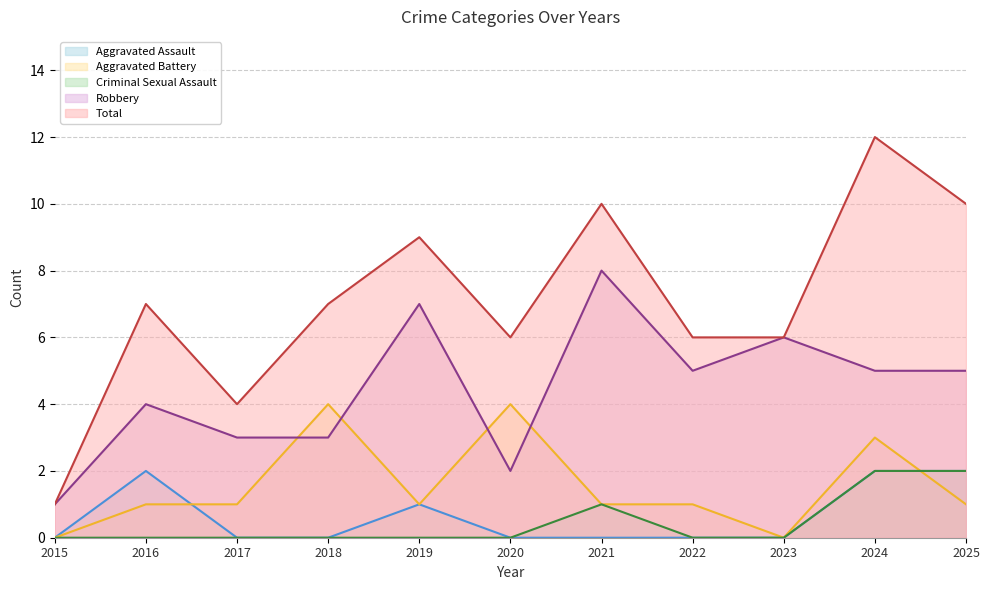

Between 2017 and 2021, which series saw the biggest shift?

Total